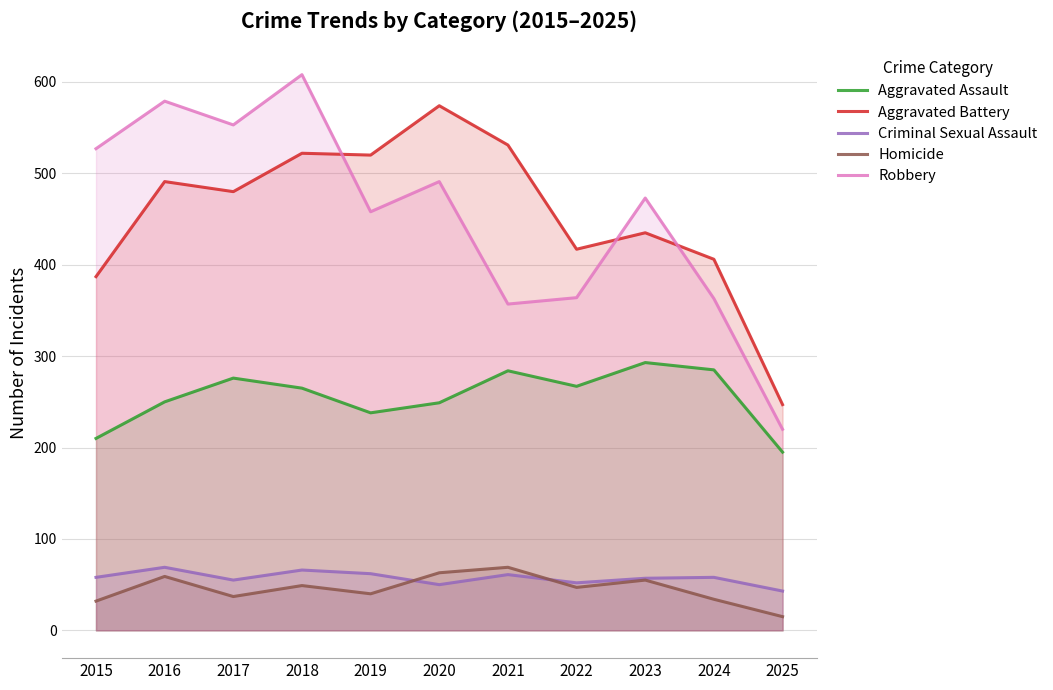

True or false: Aggravated Assault and Criminal Sexual Assault intersect in this chart.

False